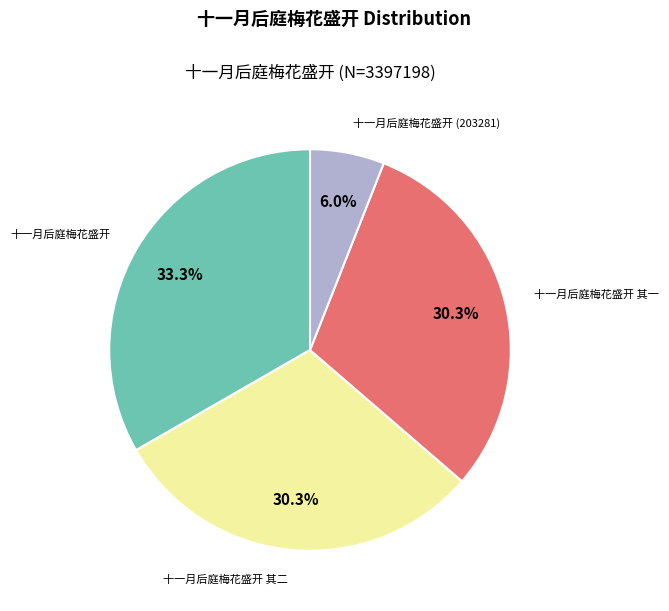

Does any single category account for the majority?

No